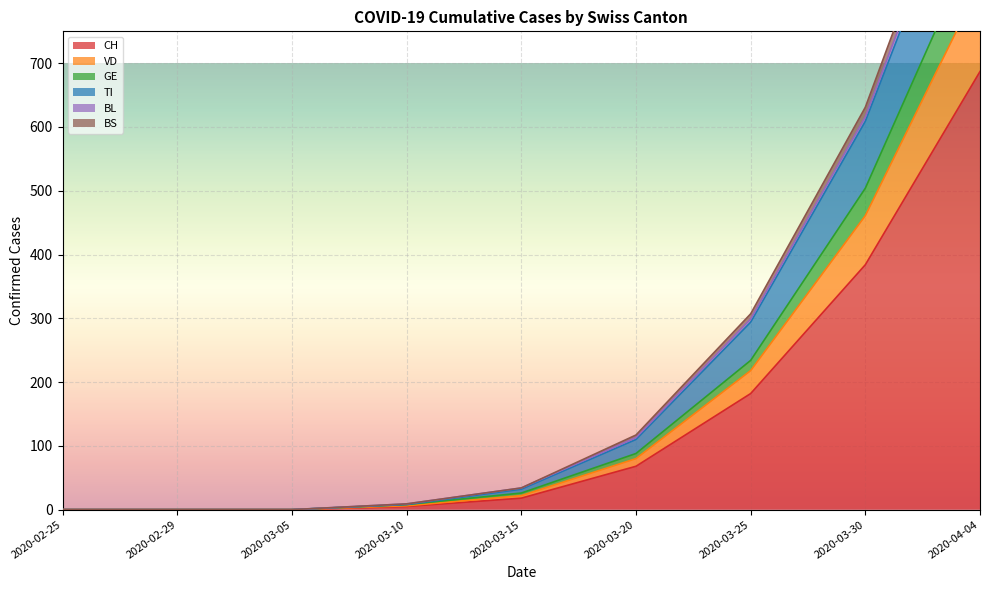

True or false: VD and GE cross at least once.

False